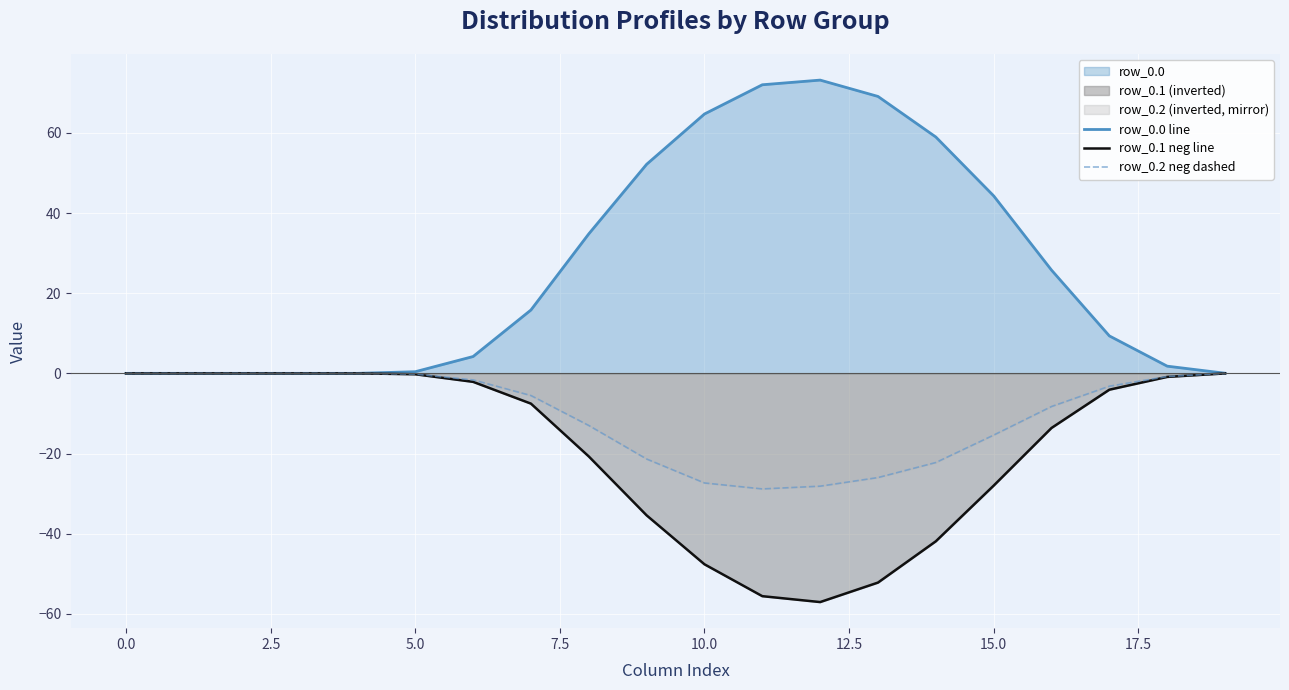

How many negative values does the row_0.2 neg dashed series have?

15